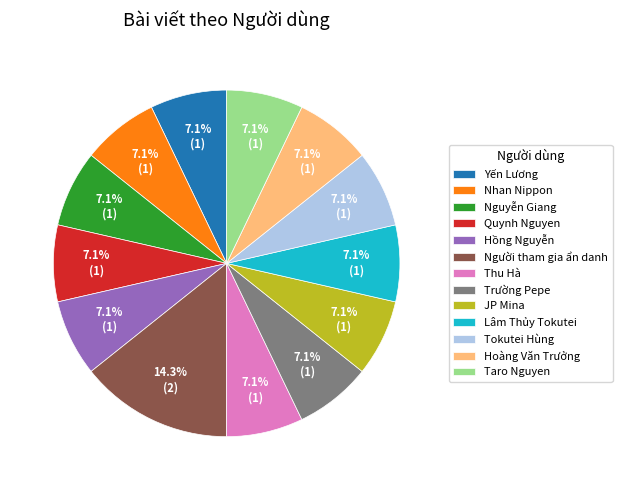

Is there a majority slice in this chart?

No